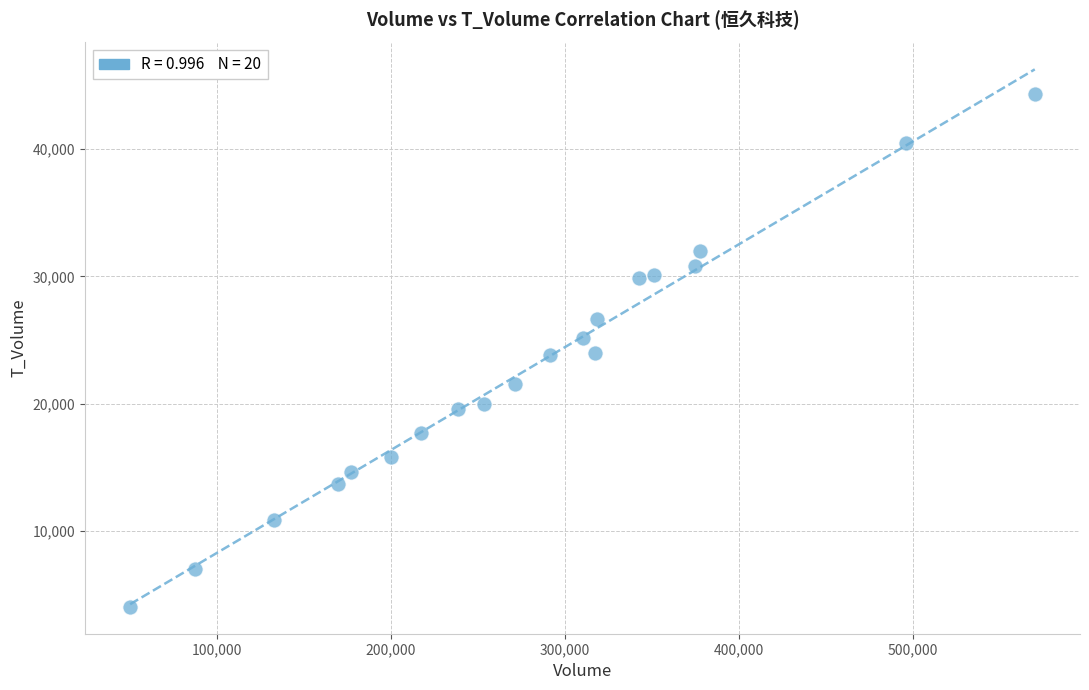

What is the range of X values (max minus min)?

520116